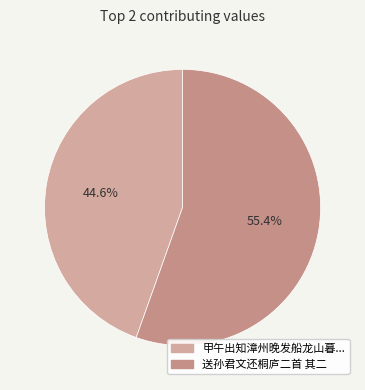

How many segments does this pie chart have?

2